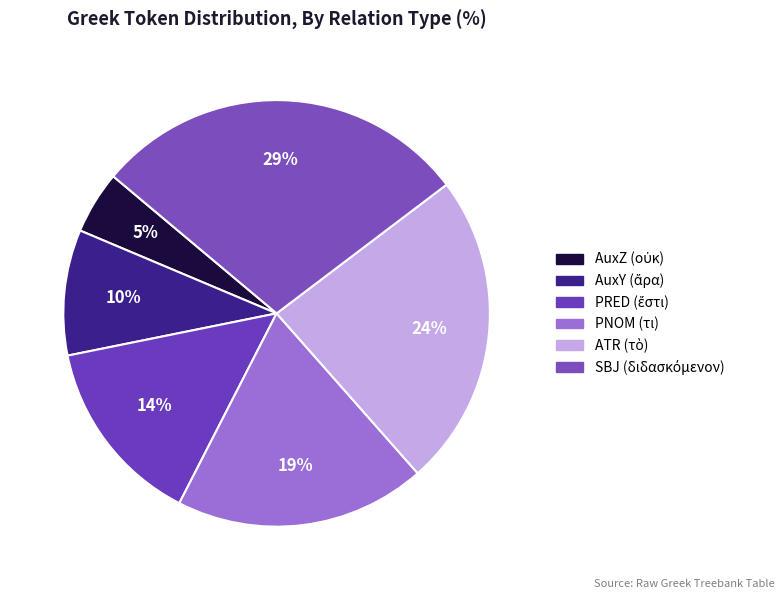

How many slices are in this pie chart?

6